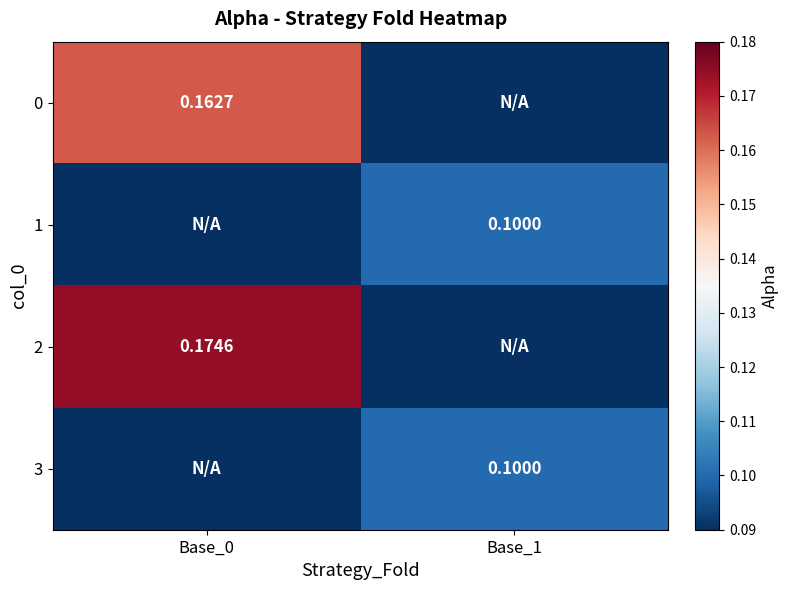

What is the maximum value shown in the chart?

0.2